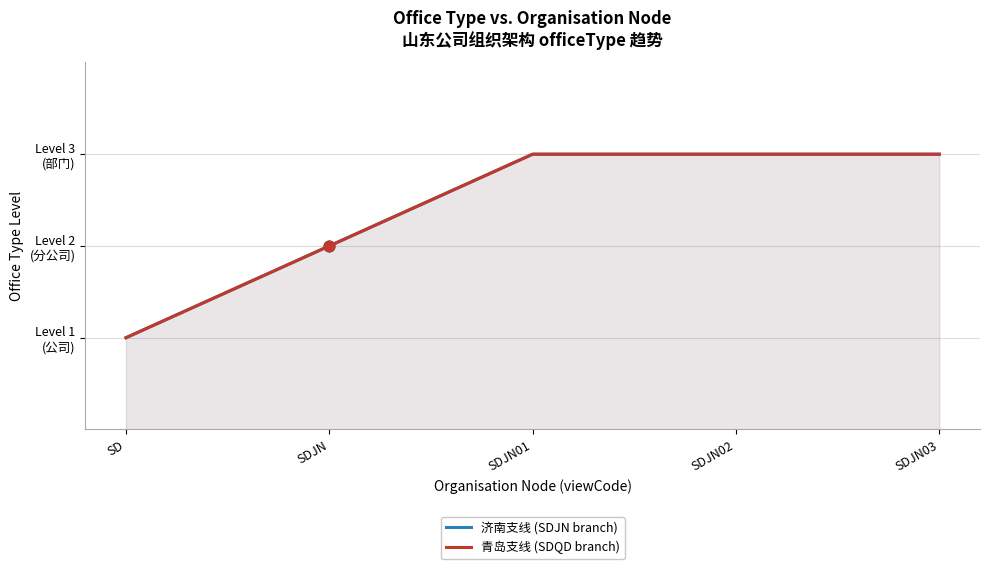

Is the value of 青岛支线 (SDQD branch) at SD greater than the value of 济南支线 (SDJN branch) at SDJN02?

No